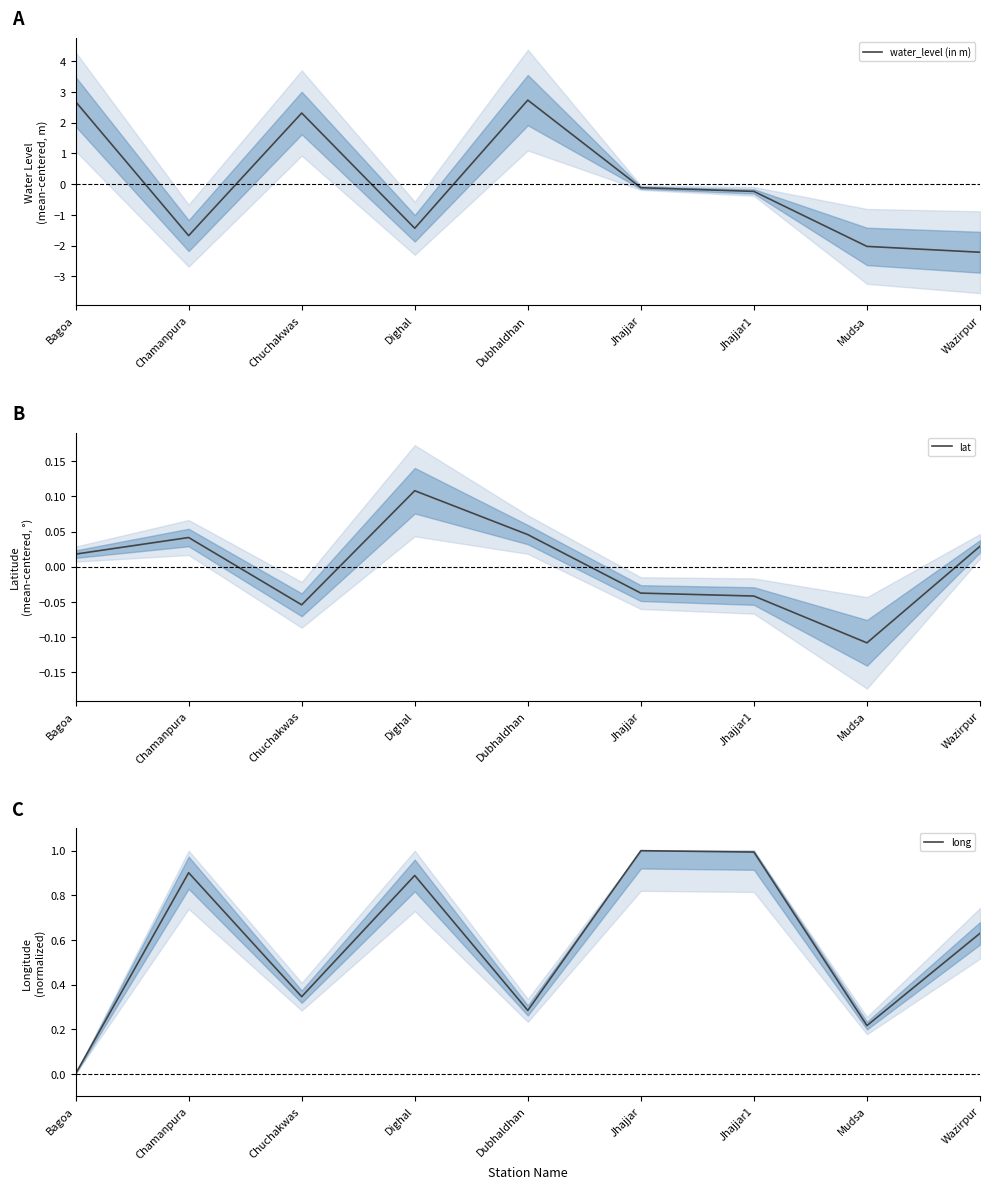

True or false: water_level (in m) has more than 2 points higher than both neighbors.

False